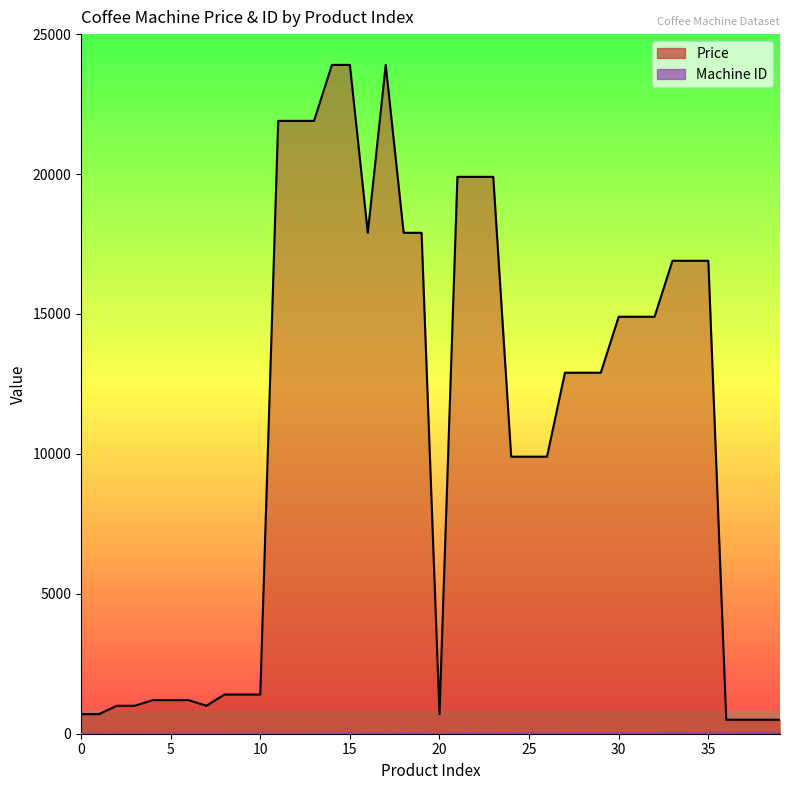

Which series has the largest total across all categories?

Price